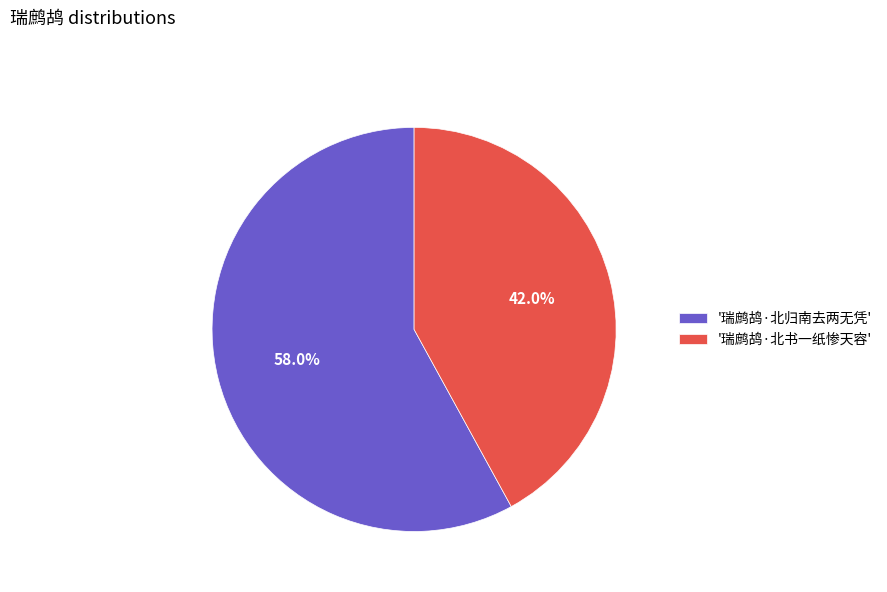

To the nearest percent, what is the difference between the largest and smallest slice percentages?

16%